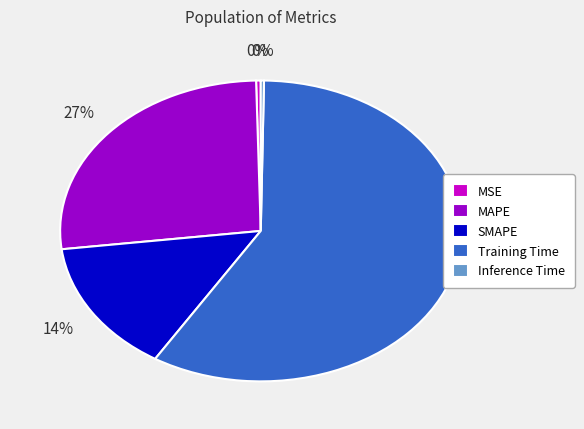

To the nearest percent, what is the average slice percentage?

20%